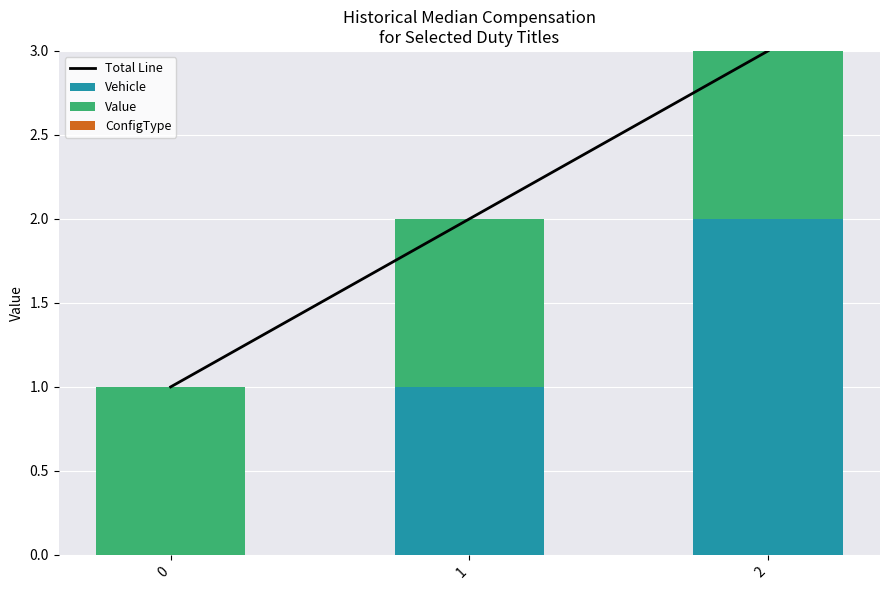

How many series are shown in this chart?

4